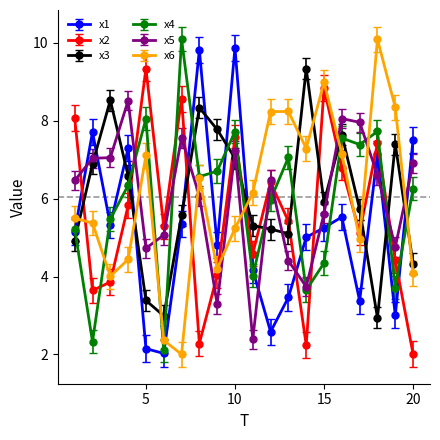

What is the greatest value displayed?

10.1